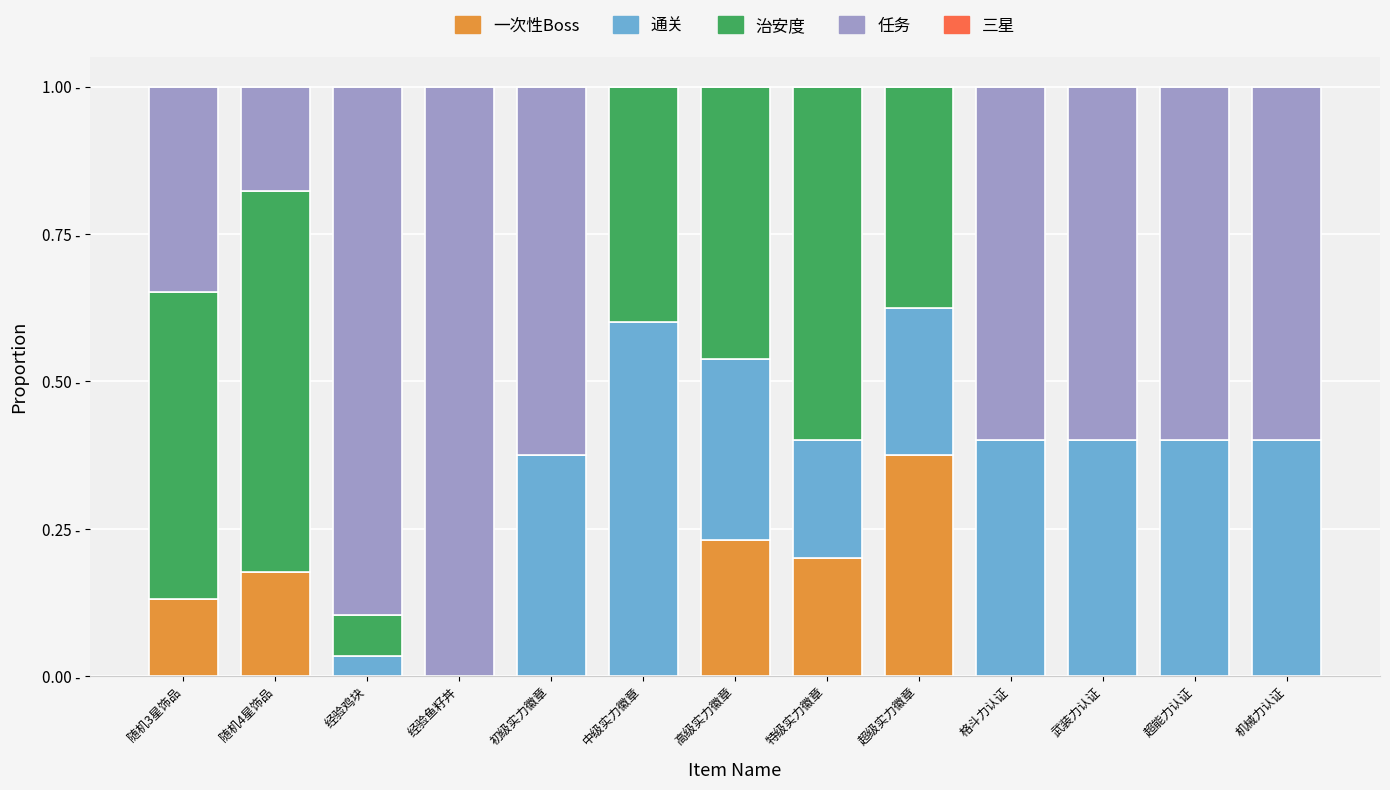

List the labels in order of 通关 value, smallest first.

随机3星饰品, 随机4星饰品, 经验鱼籽丼, 经验鸡块, 特级实力徽章, 超级实力徽章, 高级实力徽章, 初级实力徽章, 格斗力认证, 武装力认证, 超能力认证, 机械力认证, 中级实力徽章